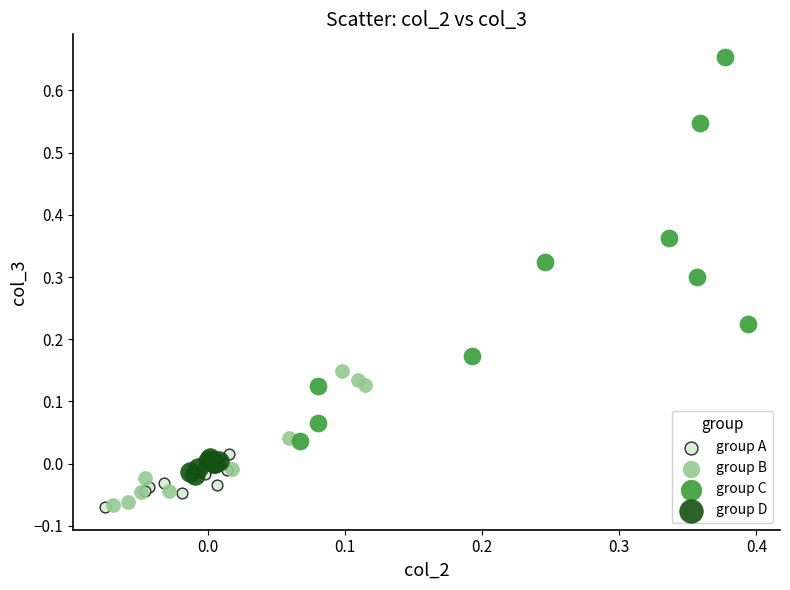

Which series has the largest Y range (max minus min)?

group C